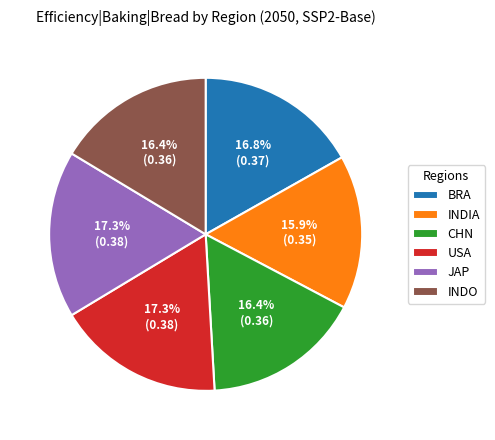

How many slices are in this pie chart?

6